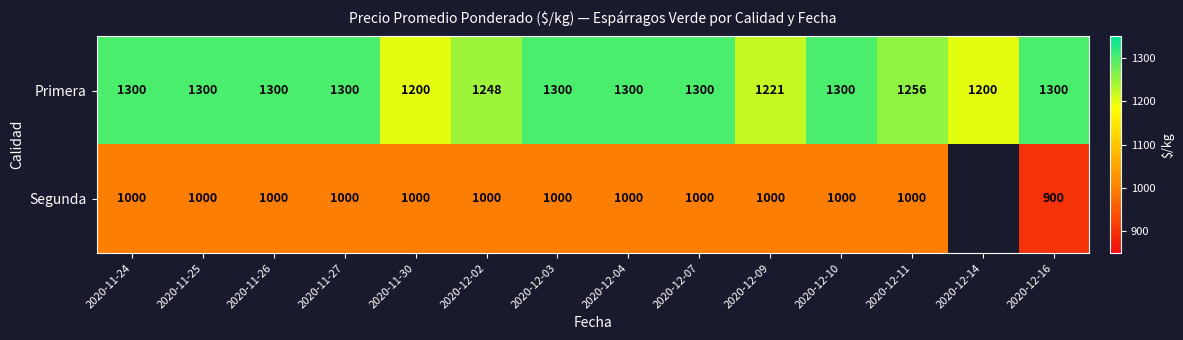

Rank the series at 2020-11-26 from highest to lowest value.

Primera, Segunda